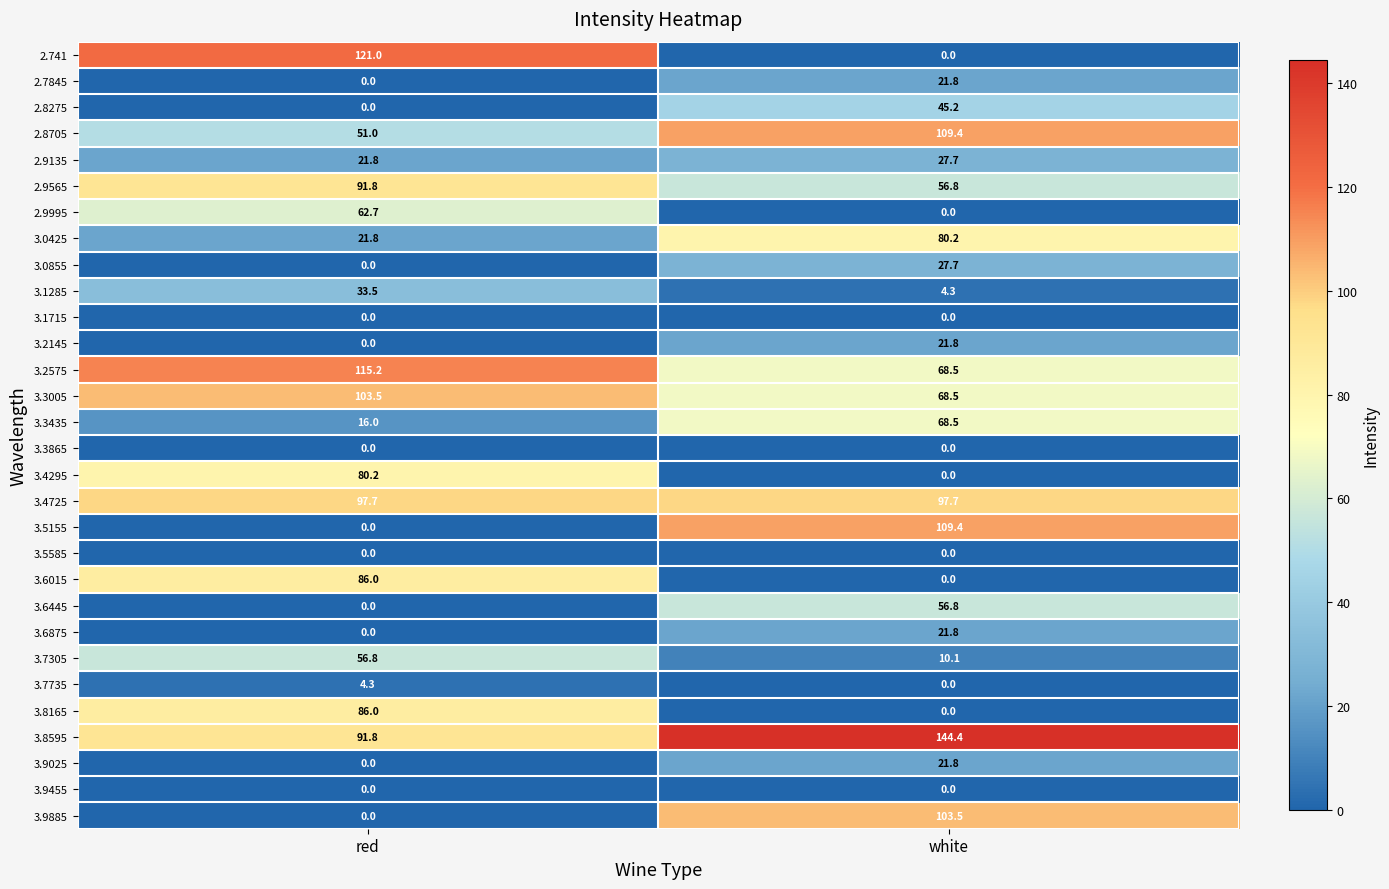

What is the sum of all 3.9885 values?

103.5